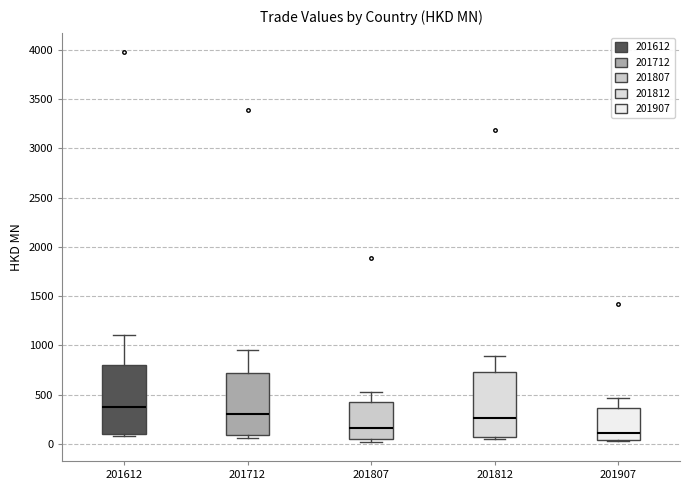

Reading left to right, transcribe this box plot: for each box, give where its median line is, the range the box spans, and where its two whiskers end, as read against the y-axis. The values are not printed on the chart, so give them approximately, as read against the axis.

201612: median 350, box 100 to 800, whiskers 100 (just below the box's lower edge) to 1100
201712: median 300, box 100 to 700, whiskers 50 to 950
201807: median 150, box 50 to 450, whiskers 0 to 550
201812: median 250, box 50 to 750, whiskers 50 (just below the box's lower edge) to 900
201907: median 100, box 50 to 350, whiskers 50 to 450